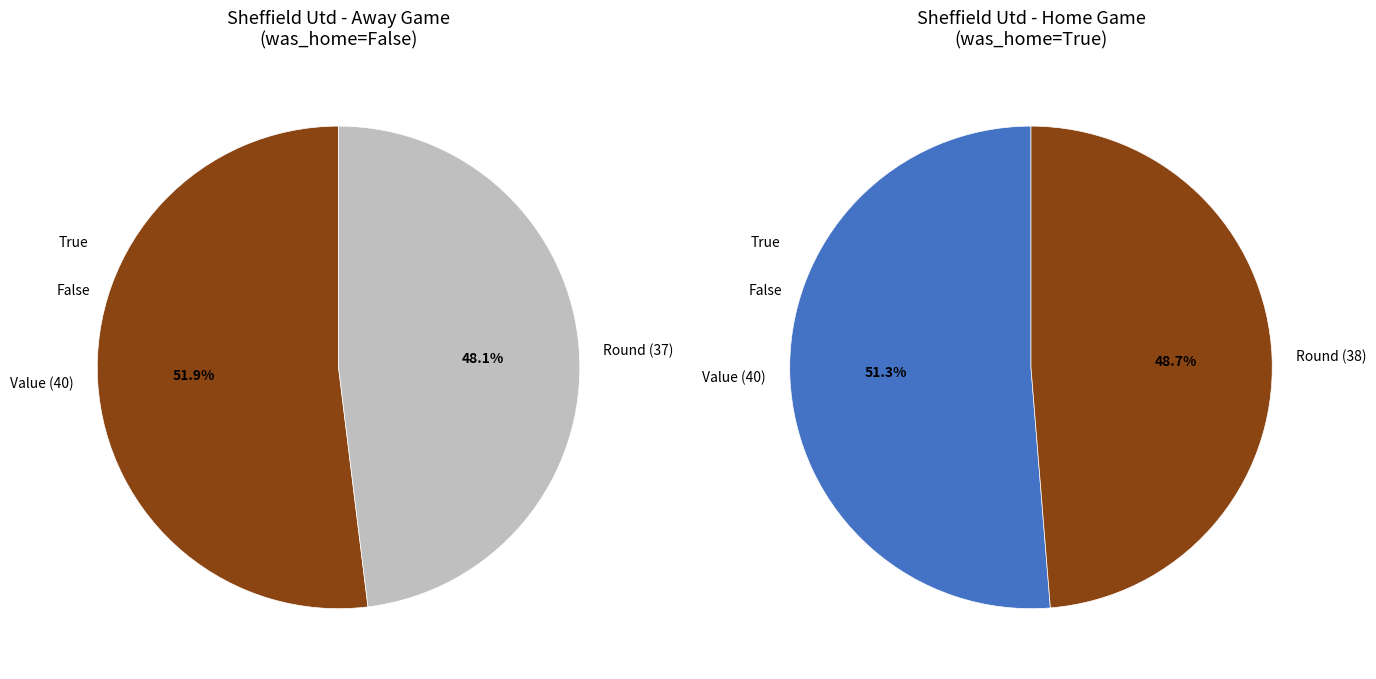

Count the number of slices in the pie.

2